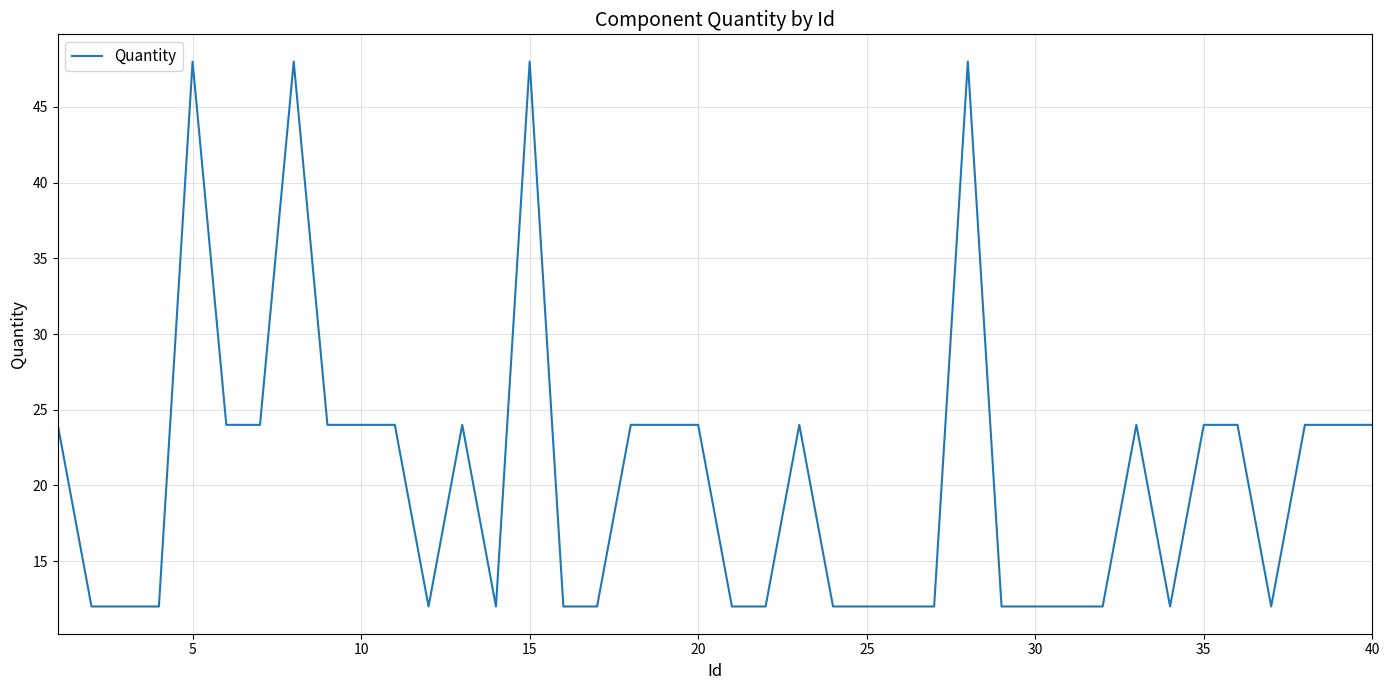

True or false: the data has more than 2 interior local peaks.

True